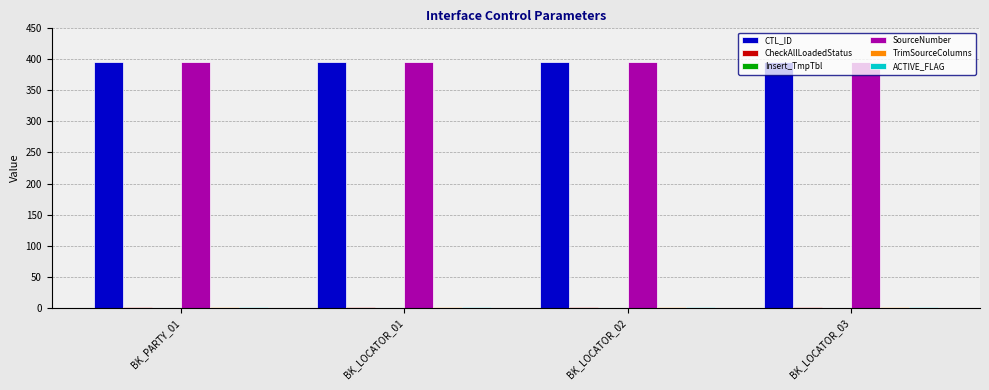

What is the sum of all CTL_ID values?

1580